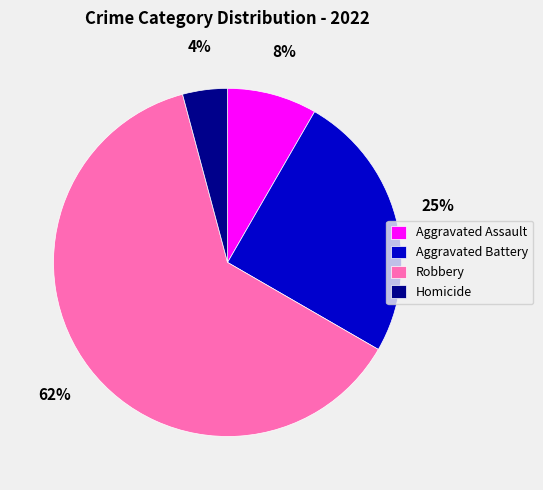

Do Homicide and Aggravated Assault together represent more than half of the pie?

No